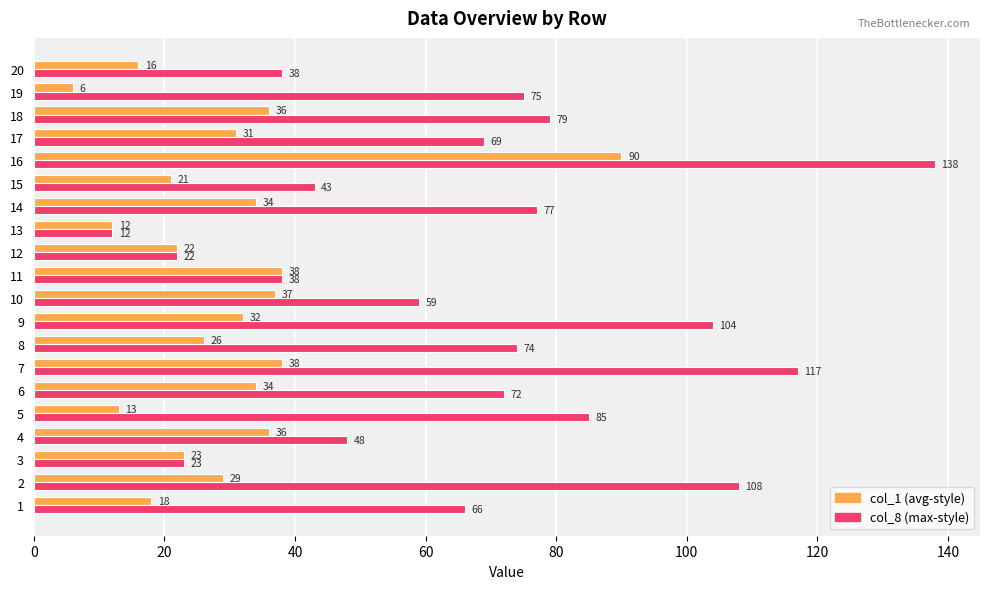

At which category is the sum across all series the highest?

16